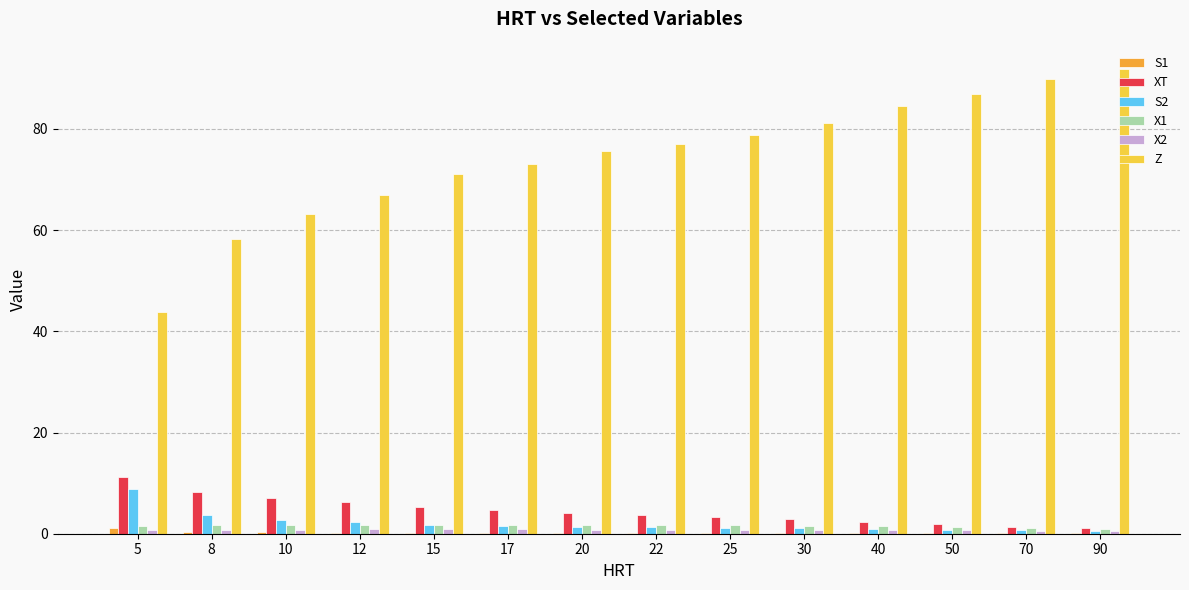

What is the greatest value displayed?

91.8